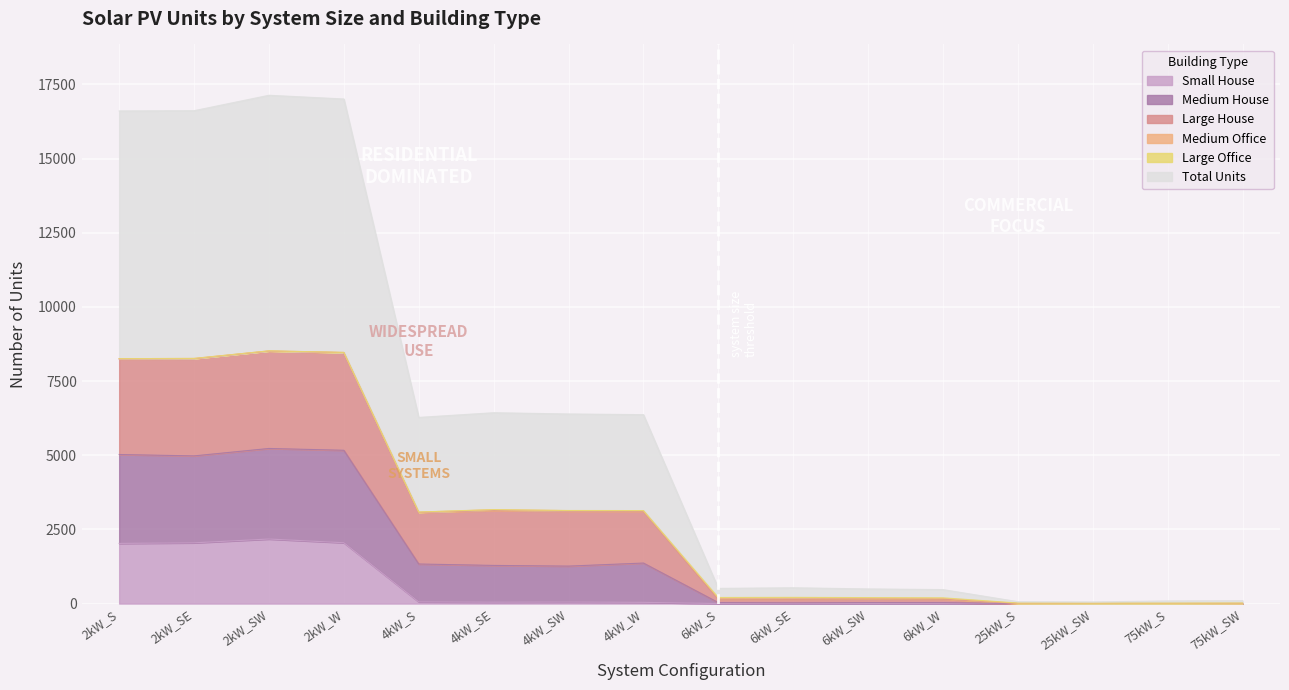

True or false: Large House and Medium House cross at least once.

False